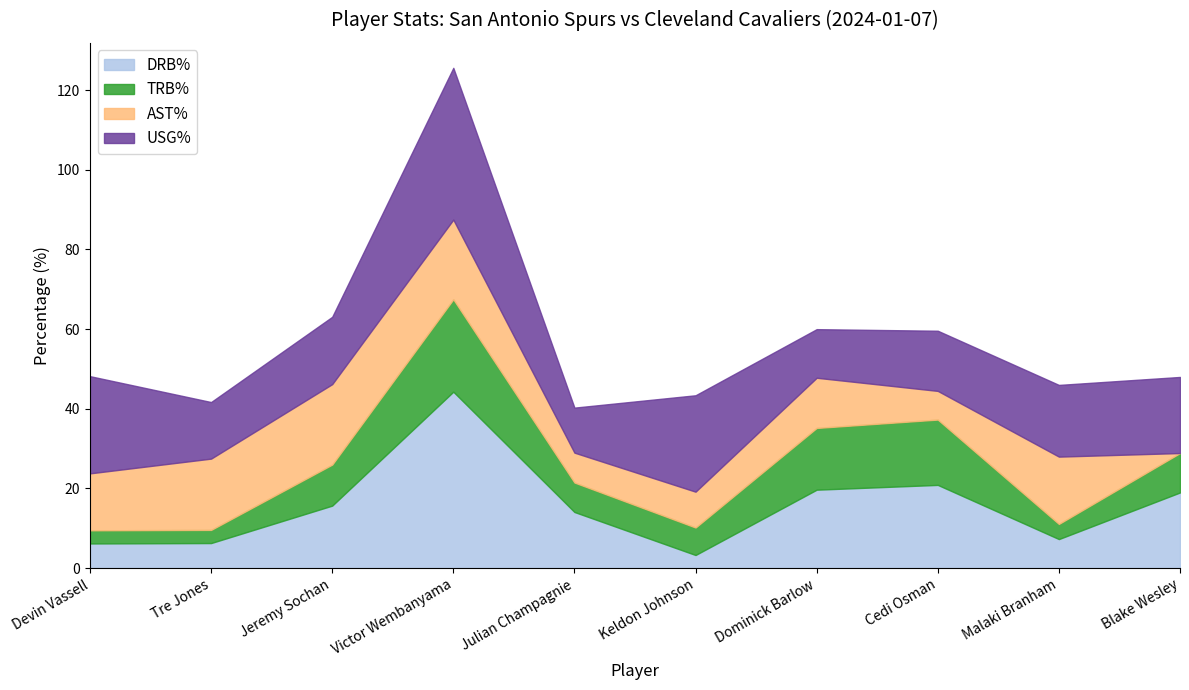

What position from the left is Jeremy Sochan?

3